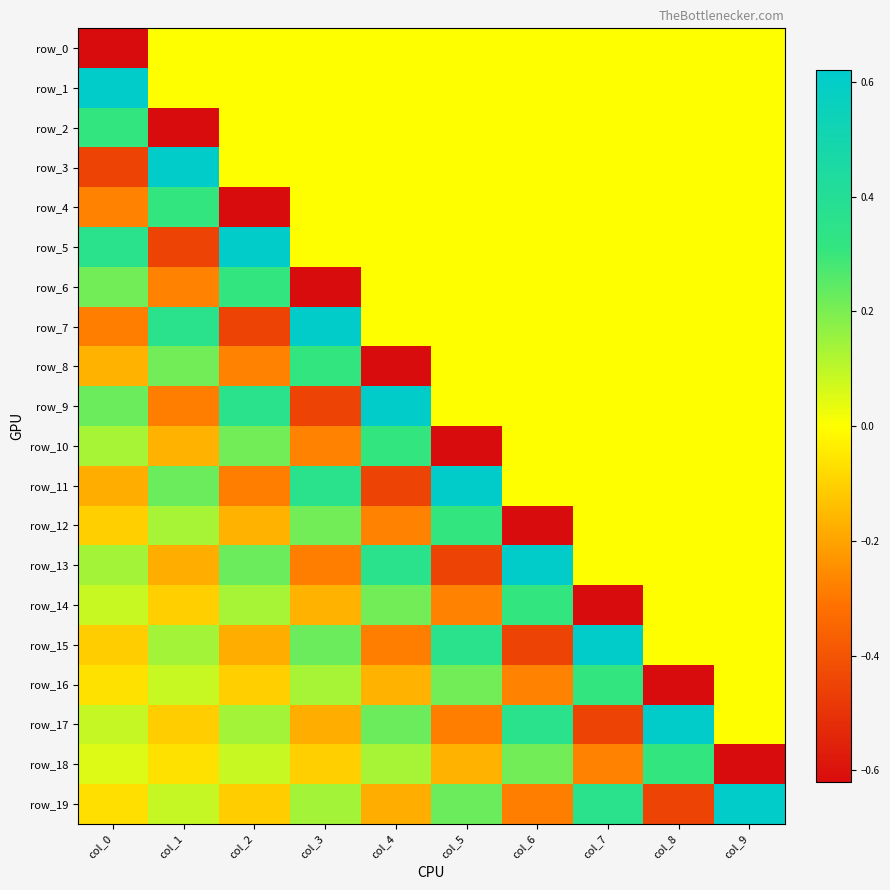

Which series has the largest total across all categories?

row_1